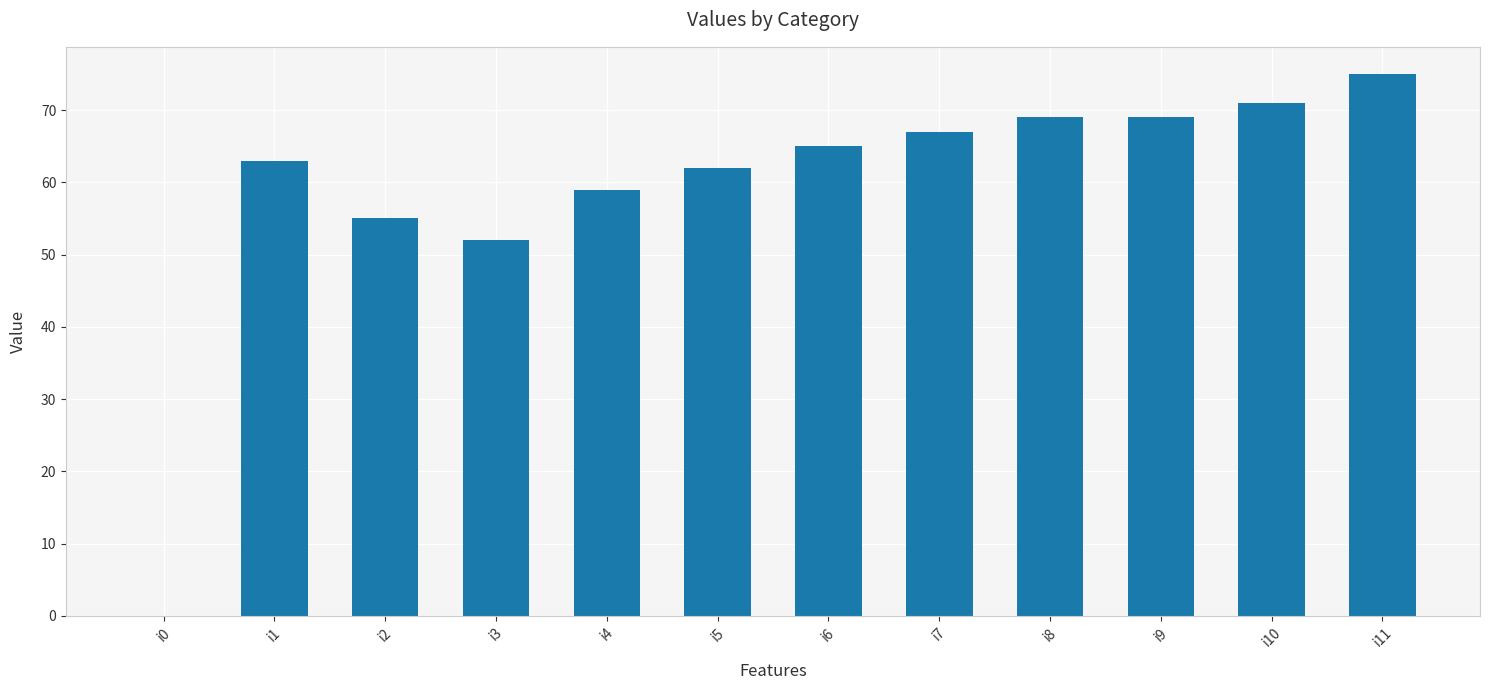

Which has a higher value, i4 or i8?

i8